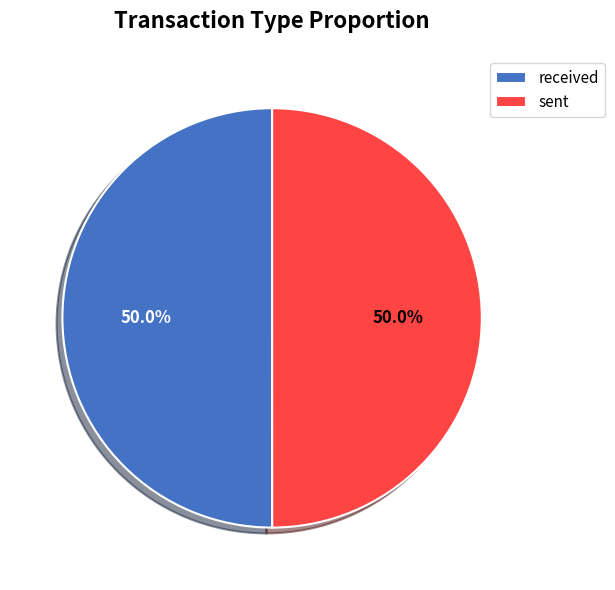

Approximately how many times larger is the value at sent compared to received?

1.0